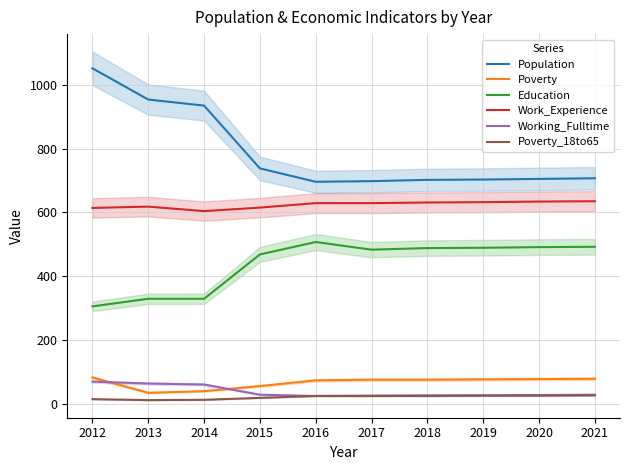

How many data points in Poverty are above 75?

4